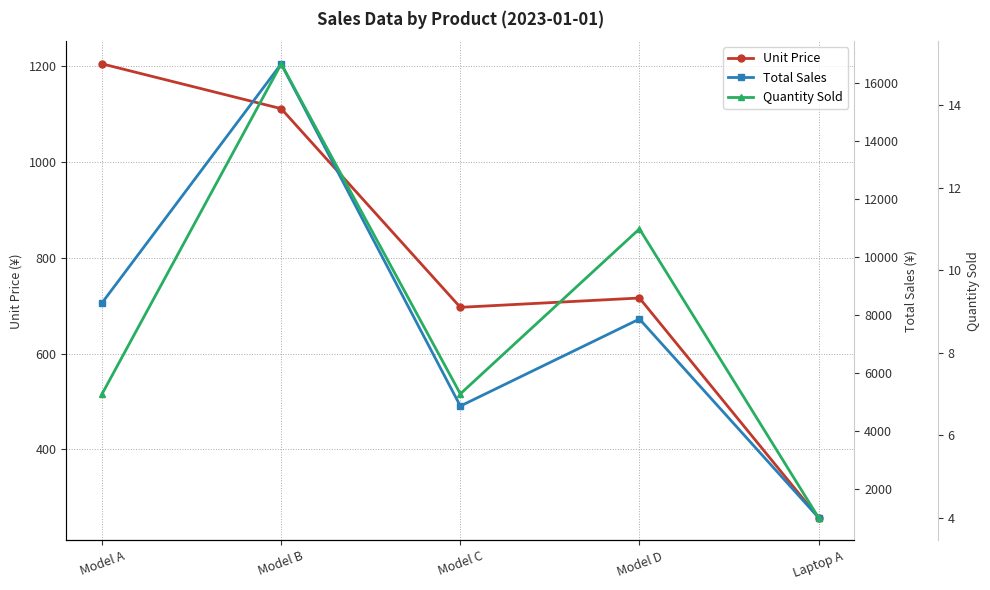

Rank the categories by Quantity Sold value from lowest to highest.

Laptop A, Model A, Model C, Model D, Model B